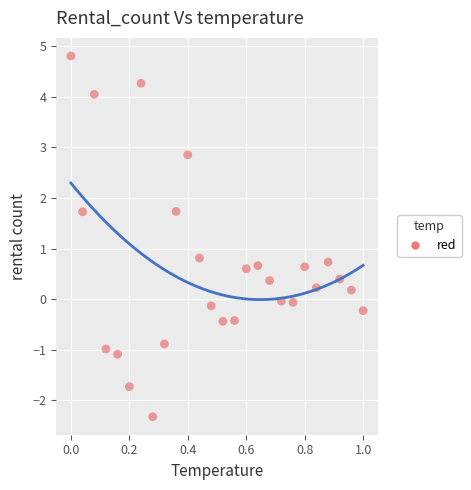

What is the range of Y values (max minus min)?

7.1